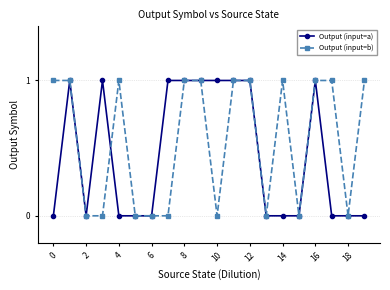

What is the value of the Output (input=a) point at the 8th from the left?

1